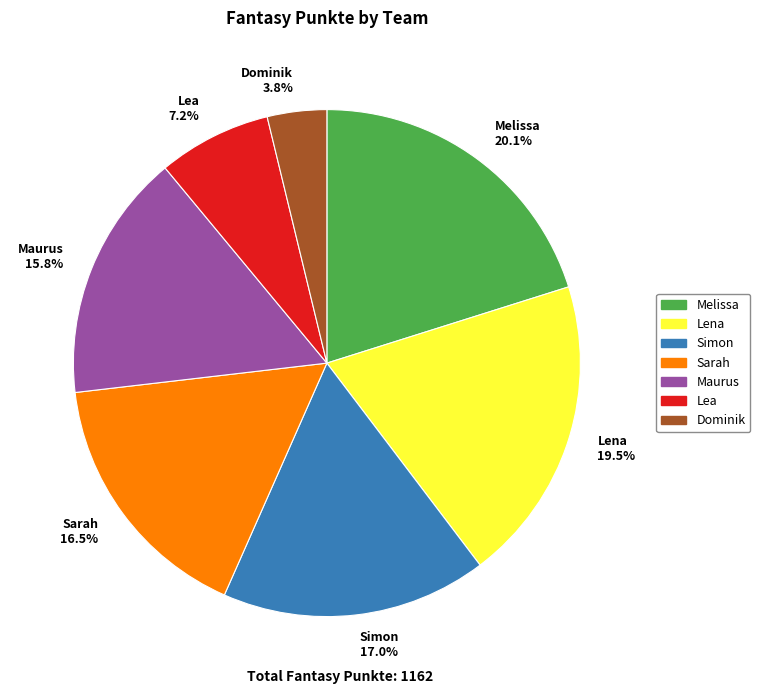

To the nearest percent, what is the difference between the largest and smallest slice percentages?

16%